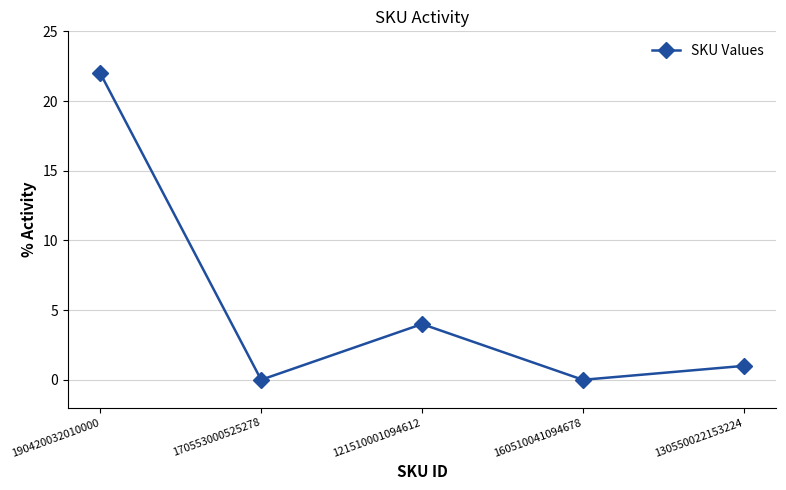

What is the sum of the values at 160510041094678 and 121510001094612?

4